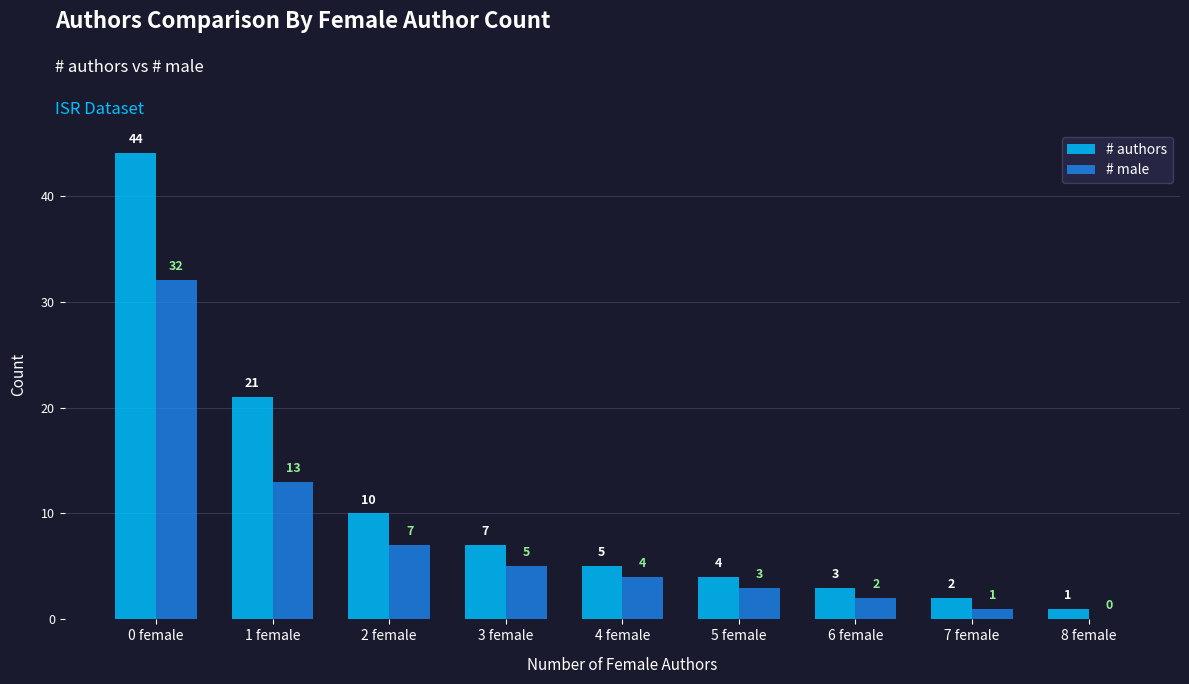

Which series has the largest total across all categories?

# authors